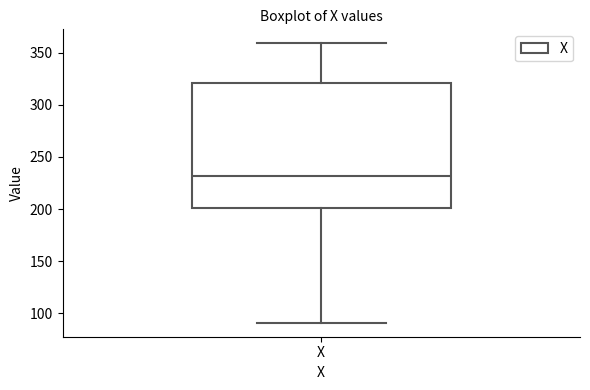

Read this box plot against the y-axis: the position of the median line, the range covered by the box, and the ends of both whiskers. The values are not printed on the chart, so give them approximately, as read against the axis.

median 230, box 200 to 320, whiskers 90 to 360